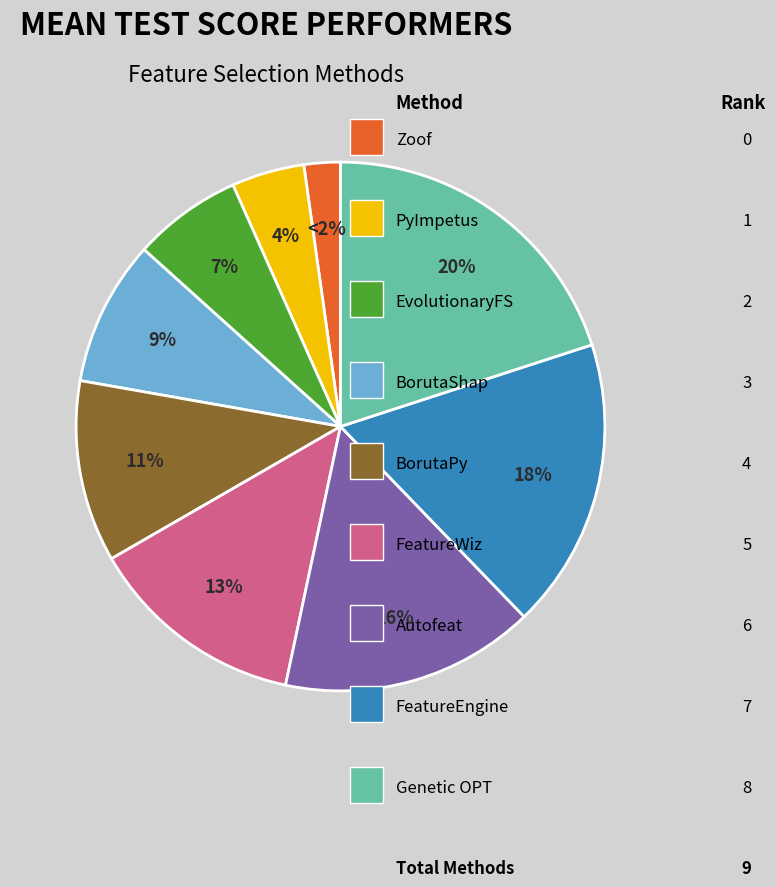

Does any single category account for the majority?

No